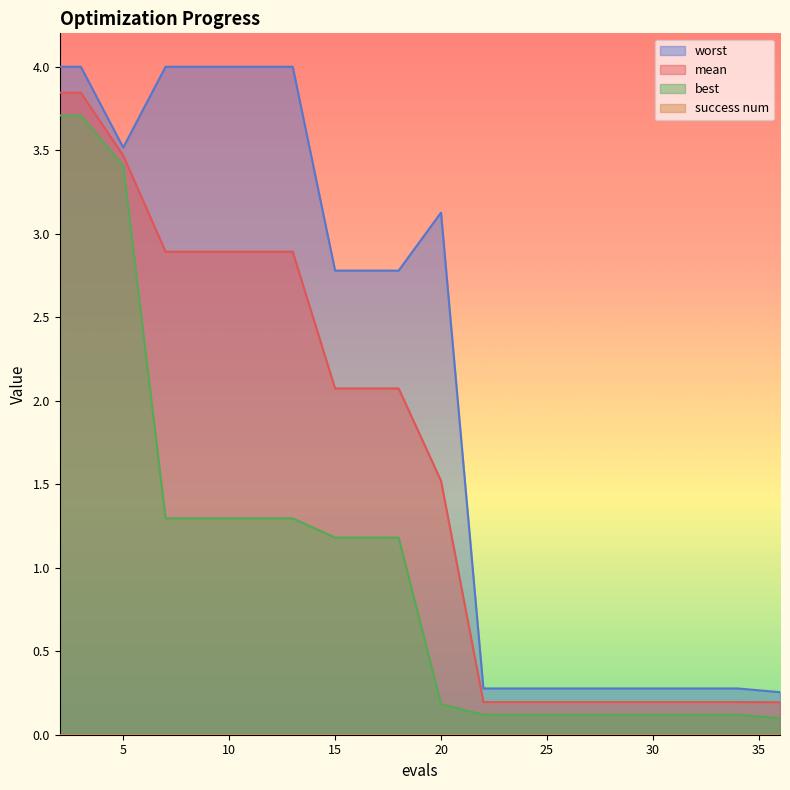

The value of best at 2 is 5.4. True or false?

False